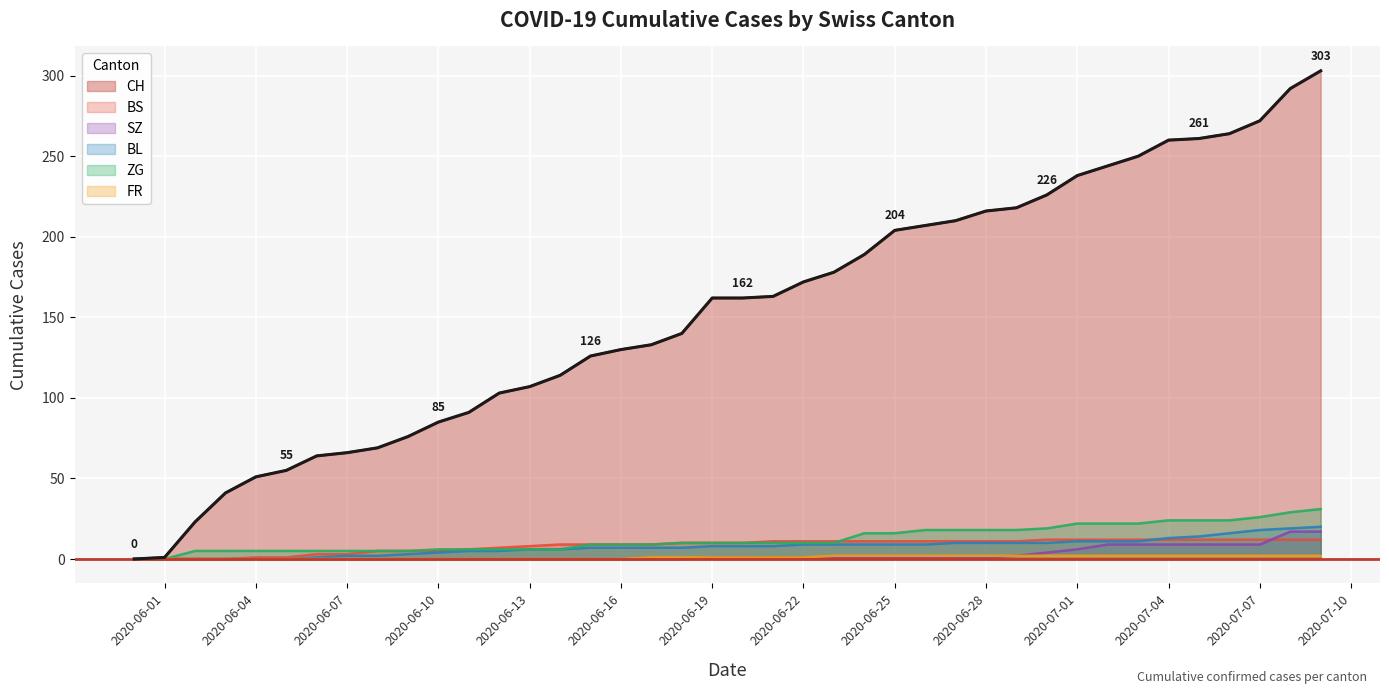

What is the greatest value displayed?

303